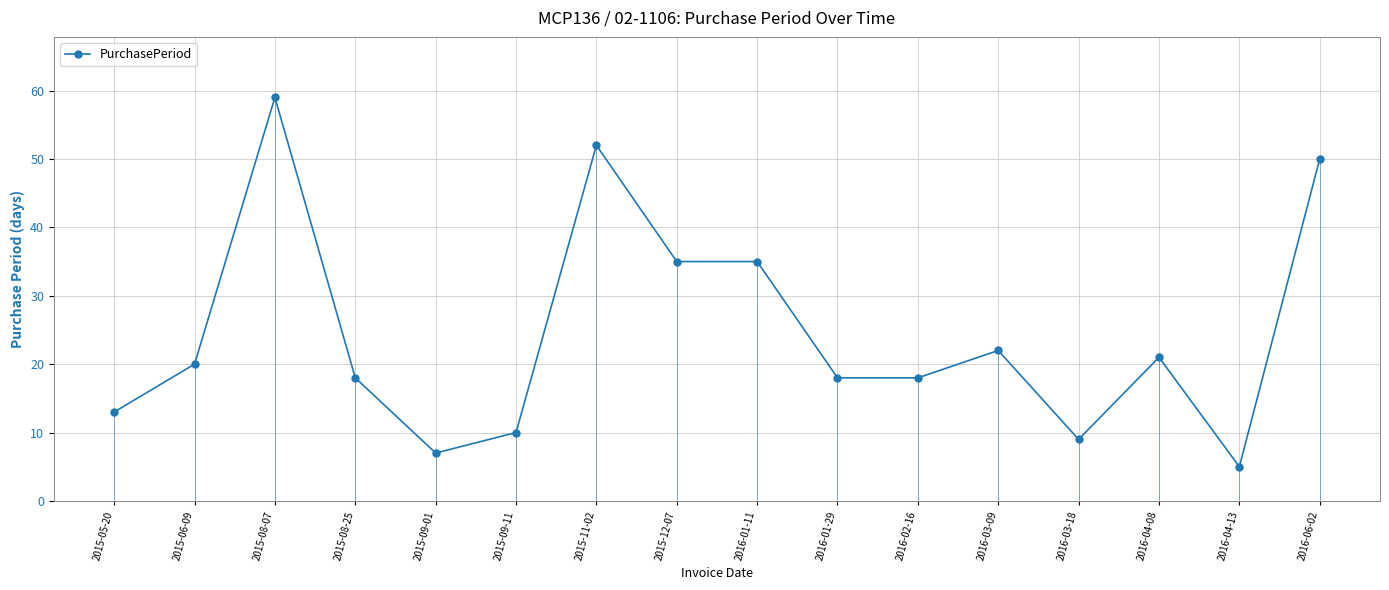

What is the smallest value displayed?

5